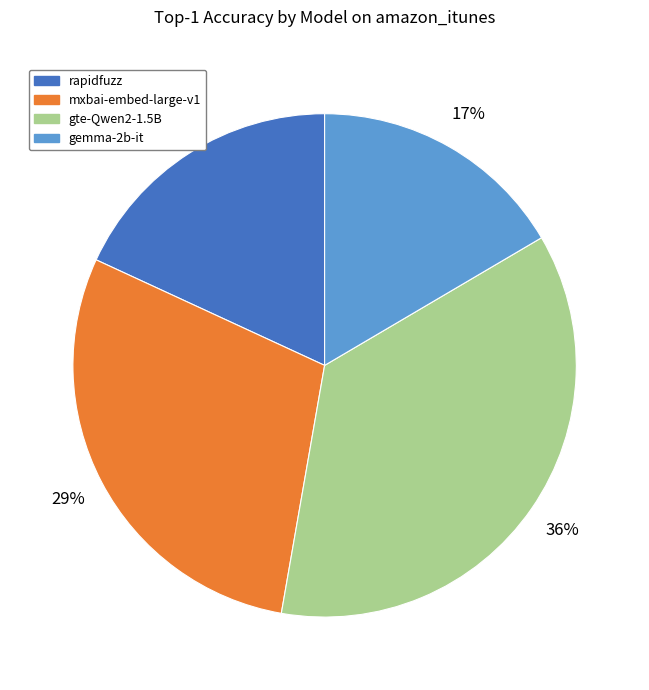

To the nearest percent, what is the average slice percentage?

25%